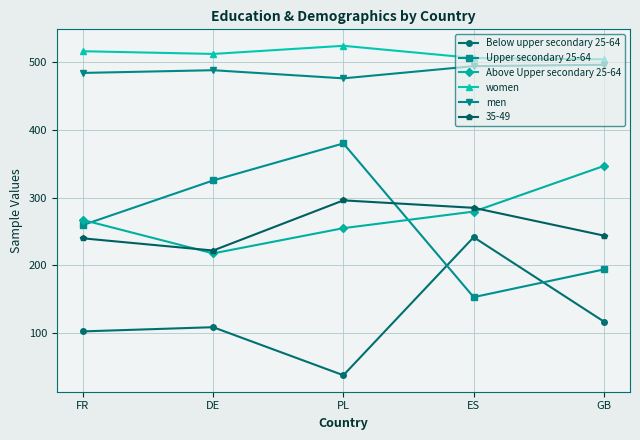

What value does the men series have at DE?

488.0